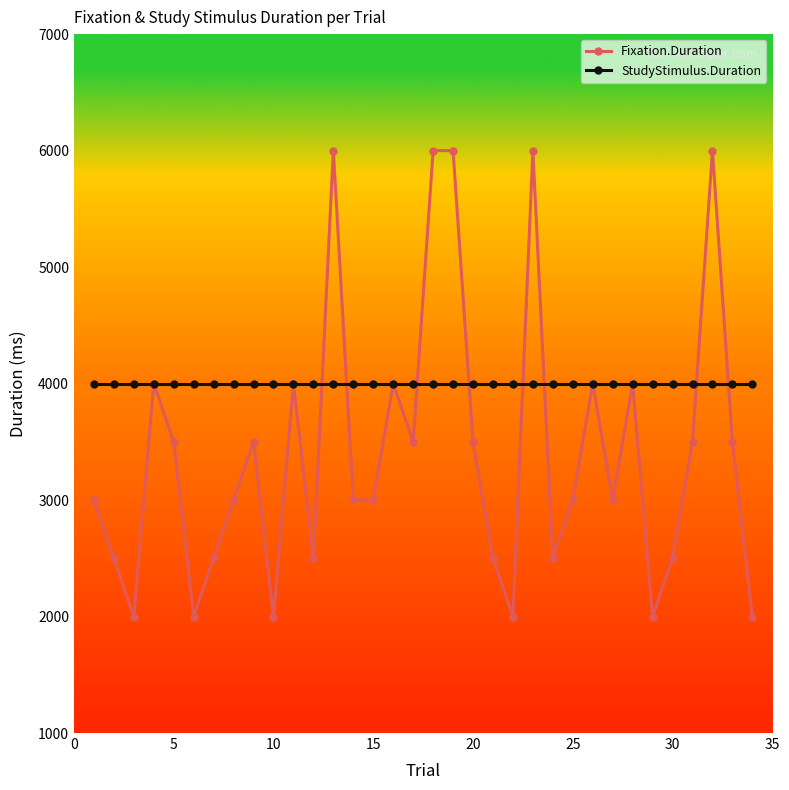

What are all the series names shown in the legend?

Fixation.Duration, StudyStimulus.Duration